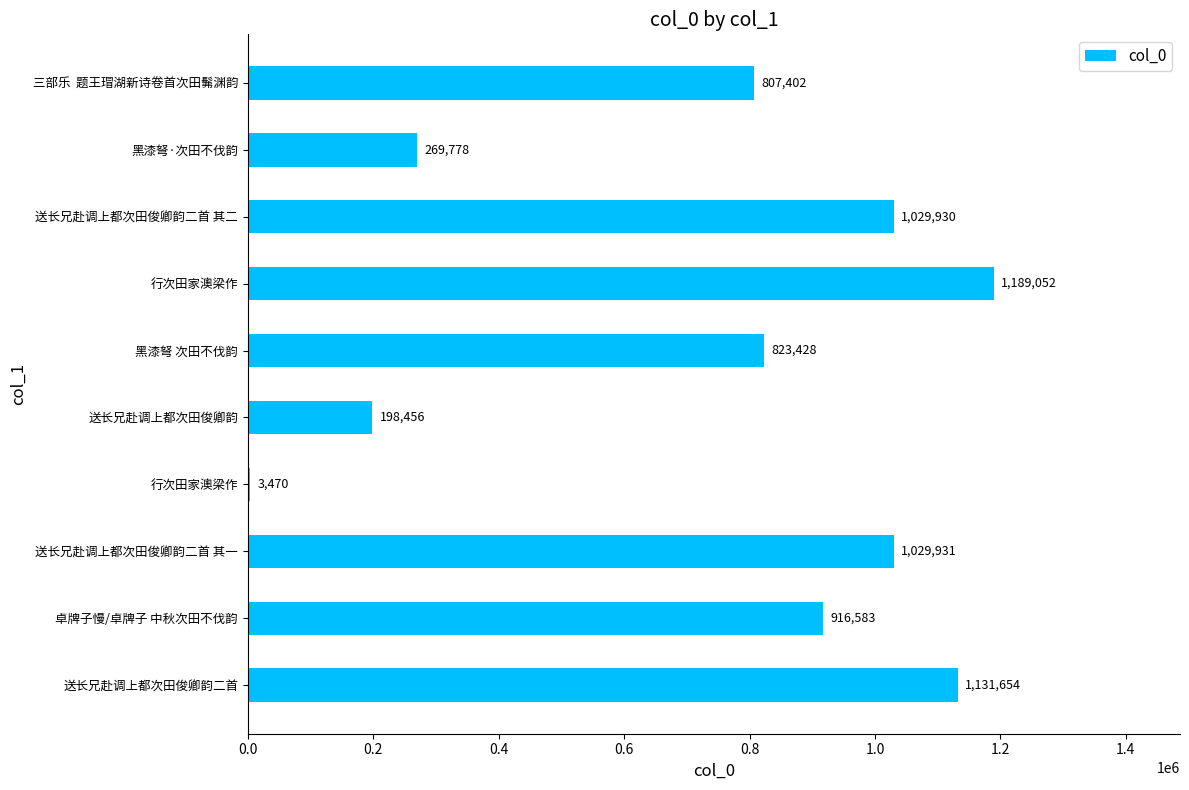

Does the chart contain any negative values?

No